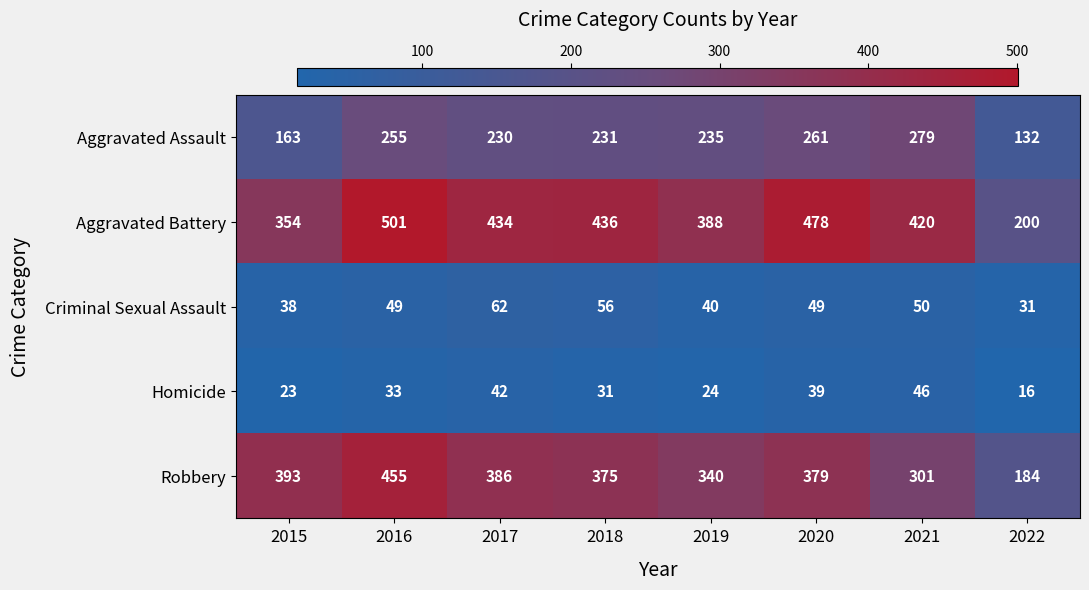

At which category does the chart reach its peak across all series?

2016